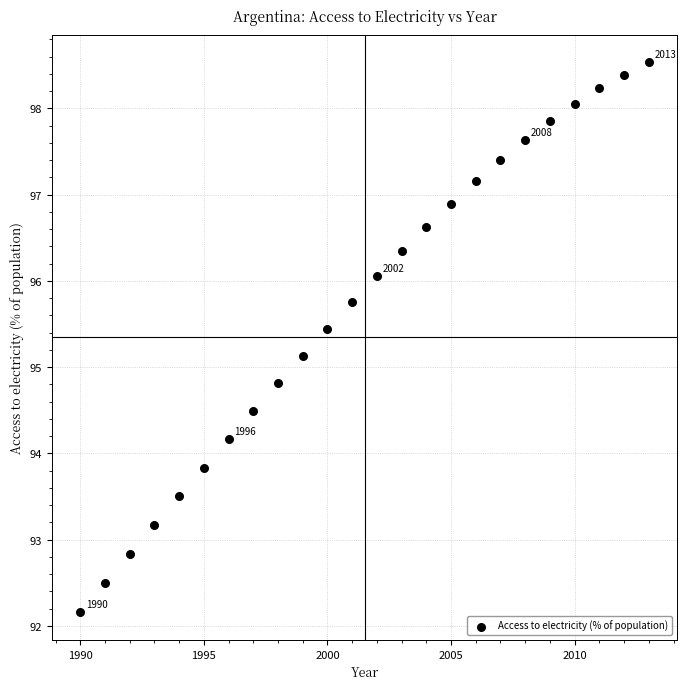

What is the range of X values (max minus min)?

23.0